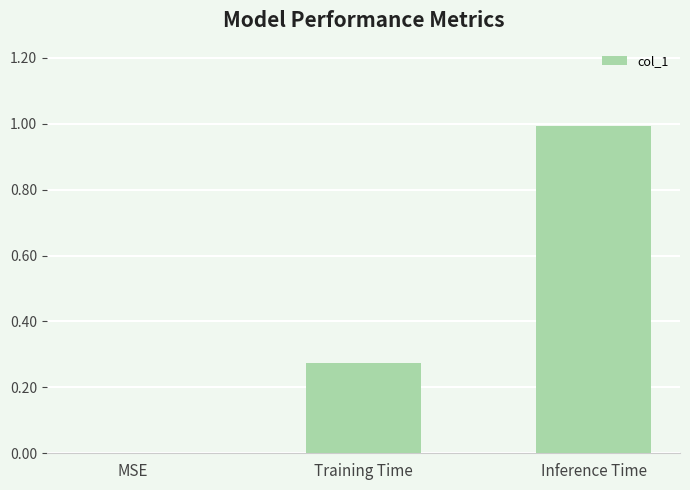

What is the sum of all values?

1.3